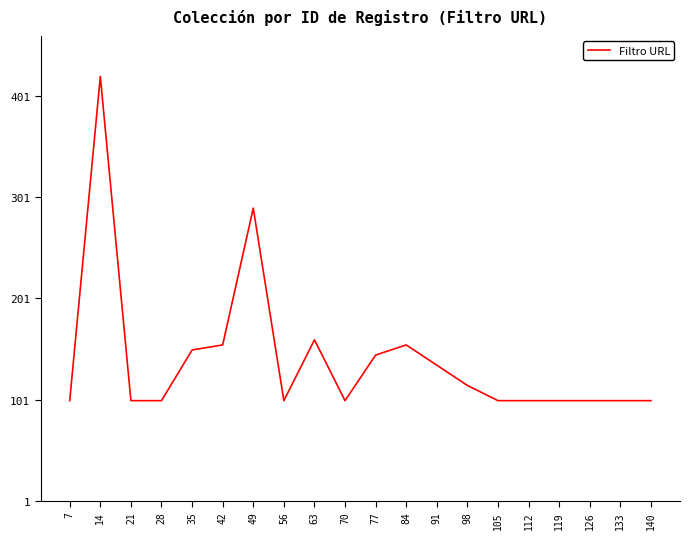

The chart shows a value of 160 at 63. True or false?

True